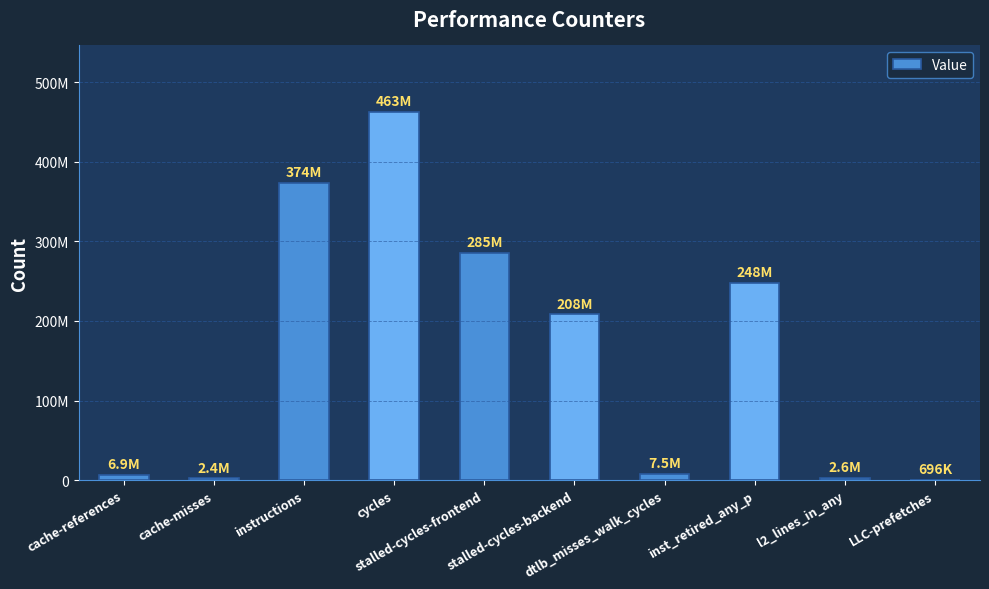

Where does the data first go above 208321850?

instructions